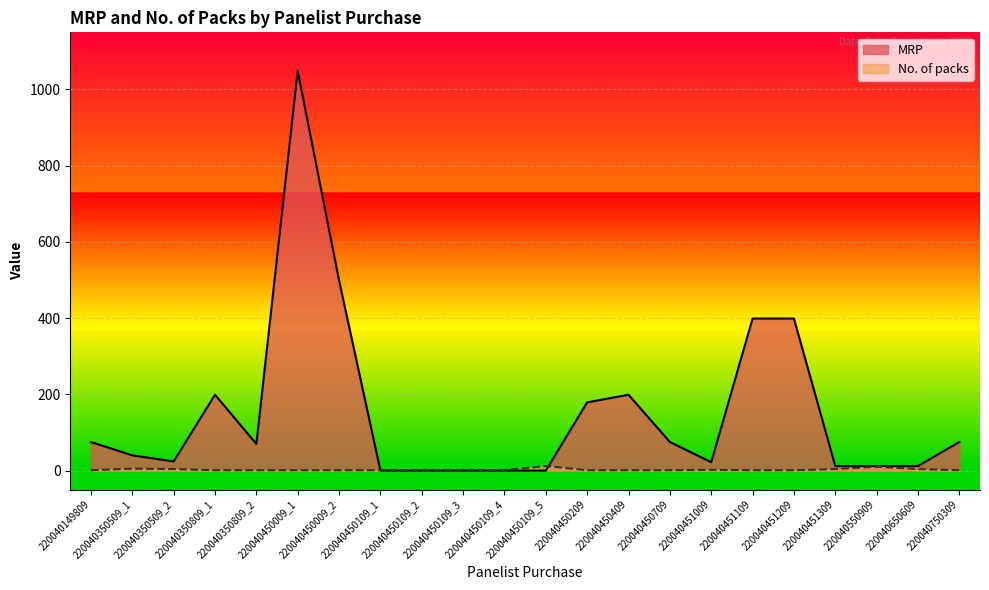

How many positive values does the MRP series have?

17